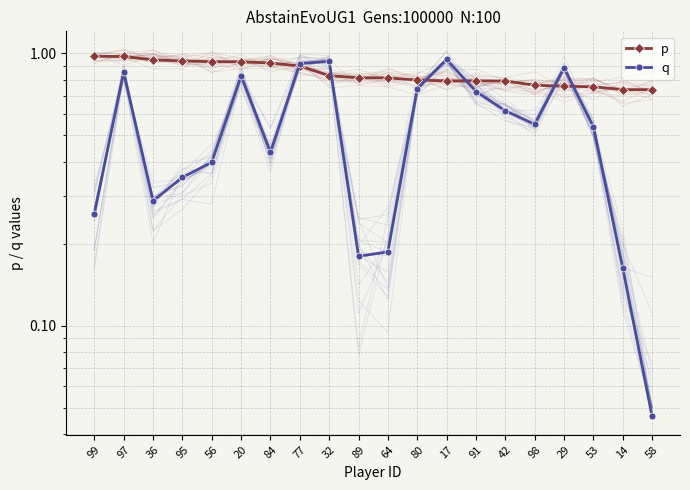

What is the greatest value displayed?

1.0